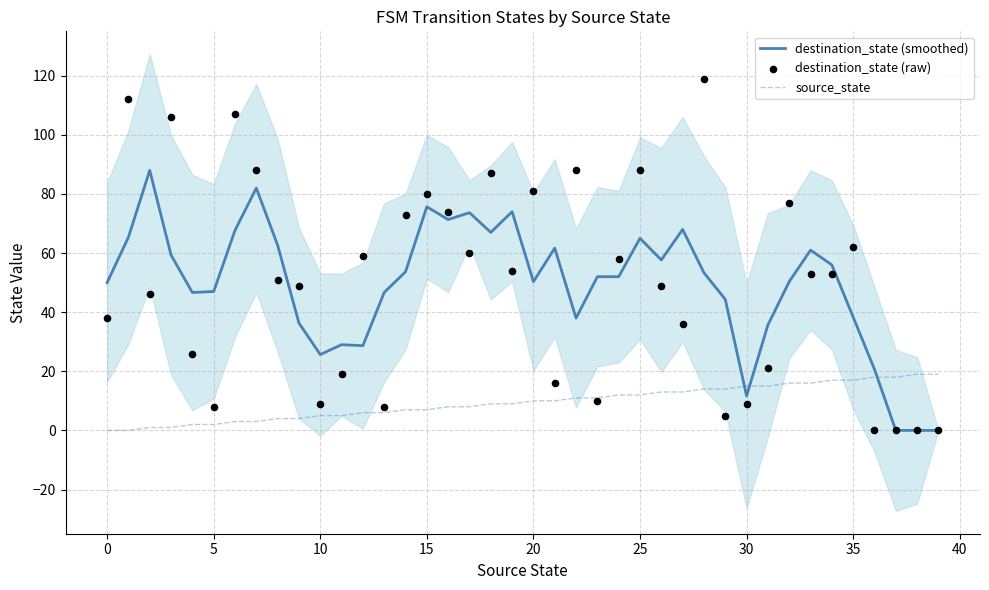

Which series contains the lowest Y value?

destination_state (smoothed)